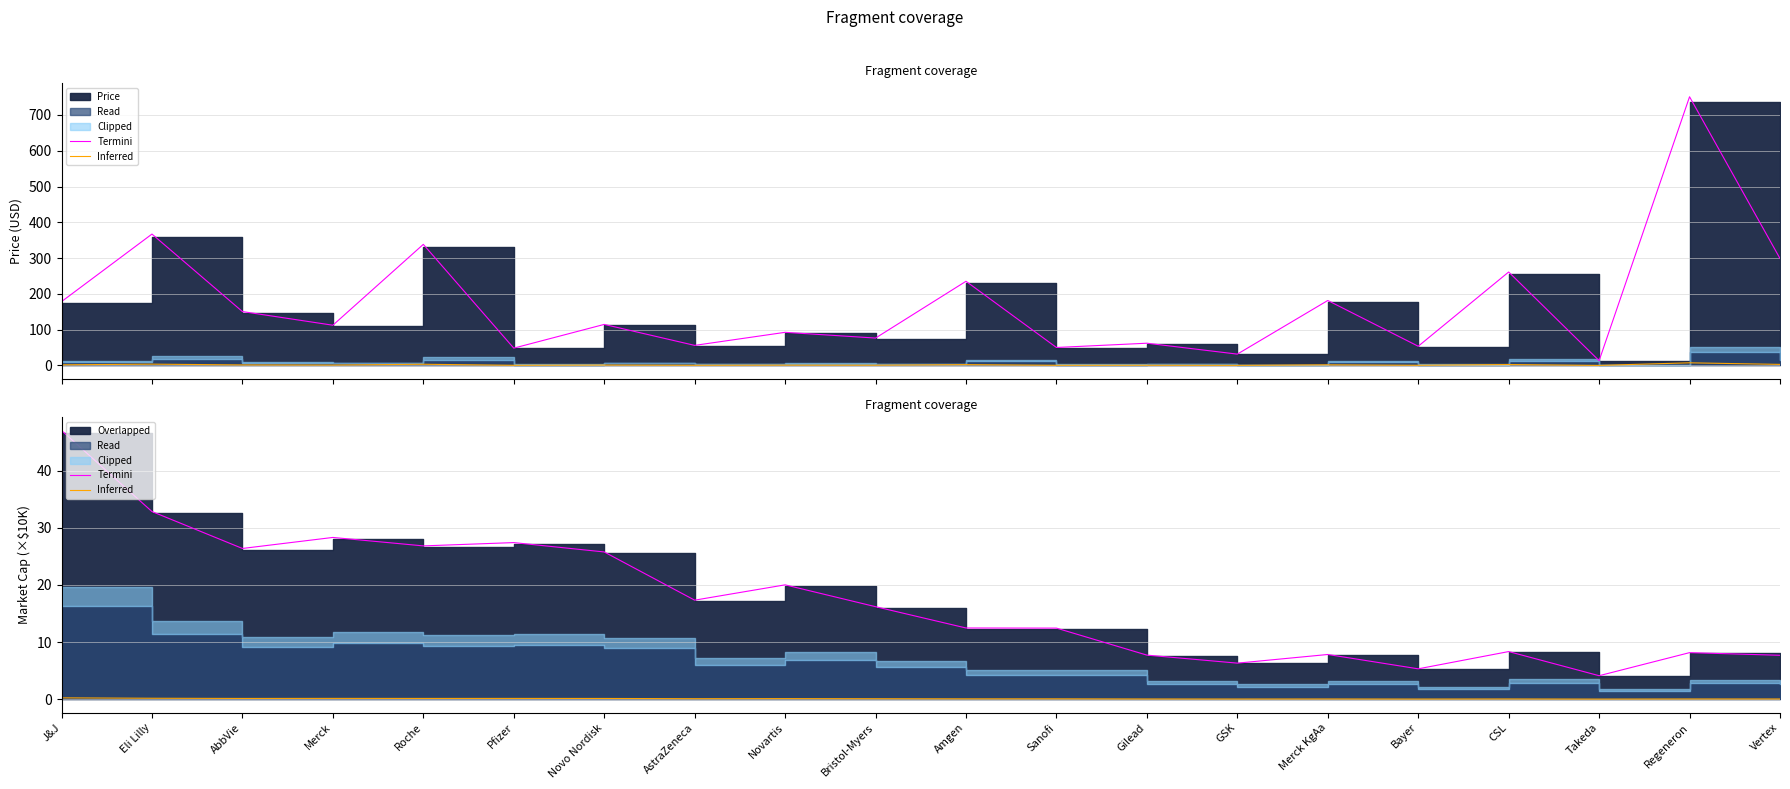

Does the chart have visible grid lines?

Yes